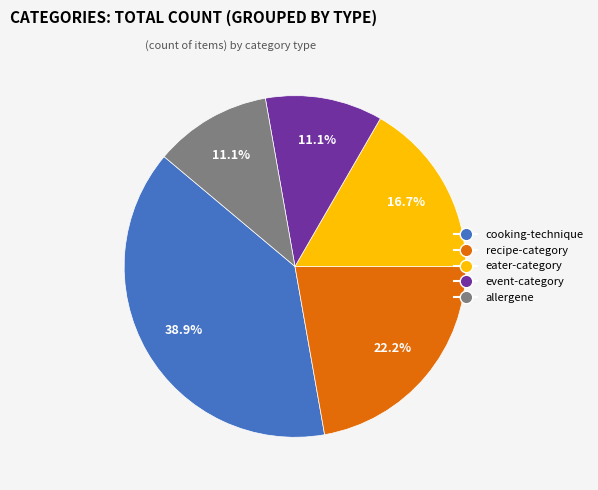

Which slice is the largest?

cooking-technique